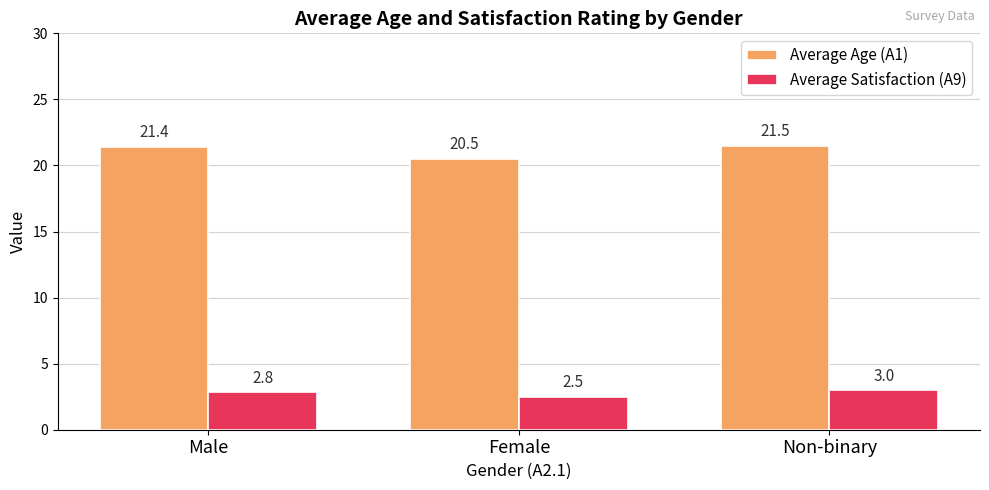

What position from the right is Non-binary?

1